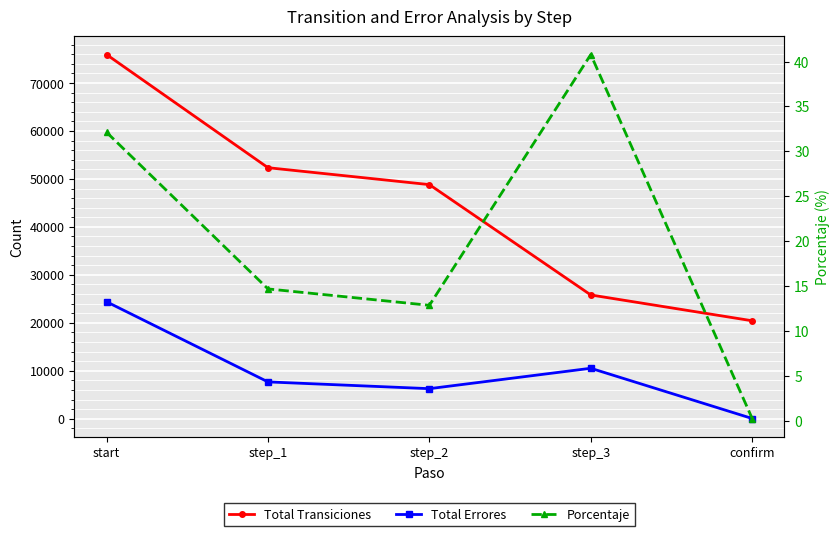

True or false: Total Transiciones and Porcentaje cross at least once.

False